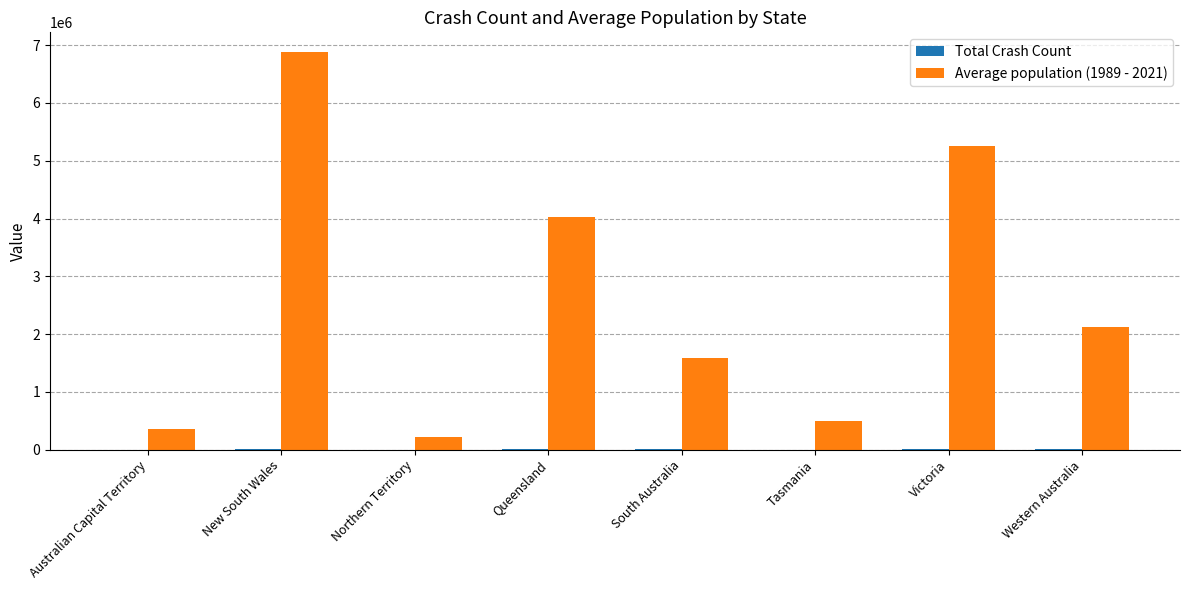

Which series has the largest total across all categories?

Average population (1989 - 2021)